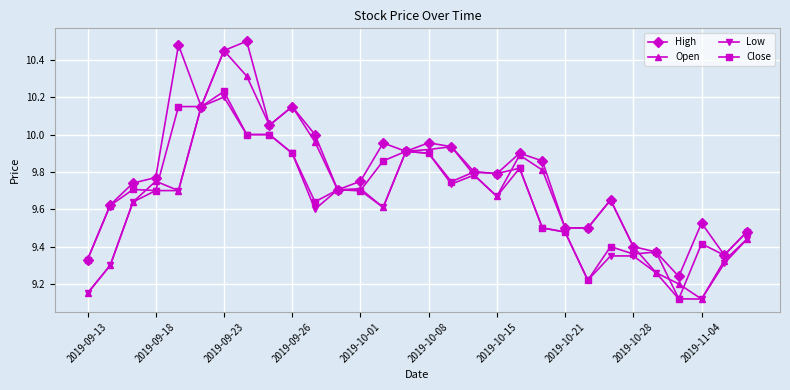

True or false: Open has more than 2 points higher than both neighbors.

True